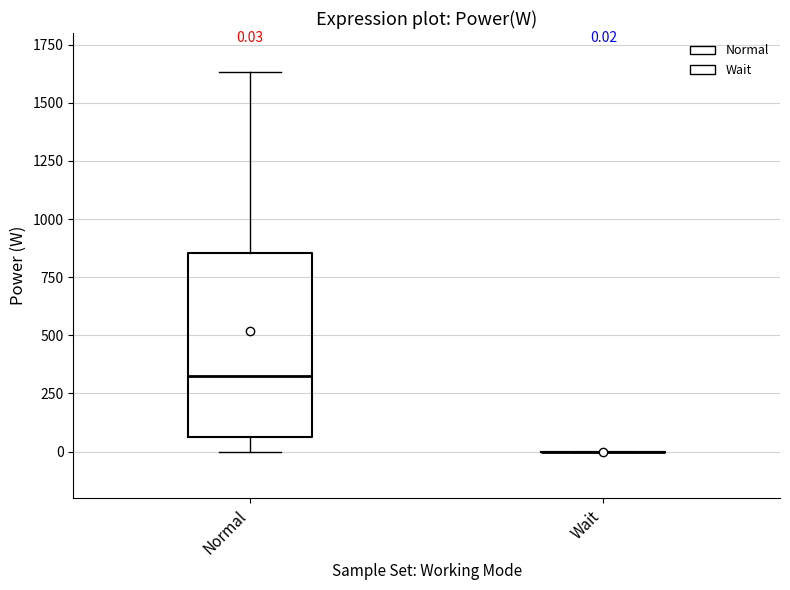

Which box is the tallest, from its lower edge to its upper edge?

Normal